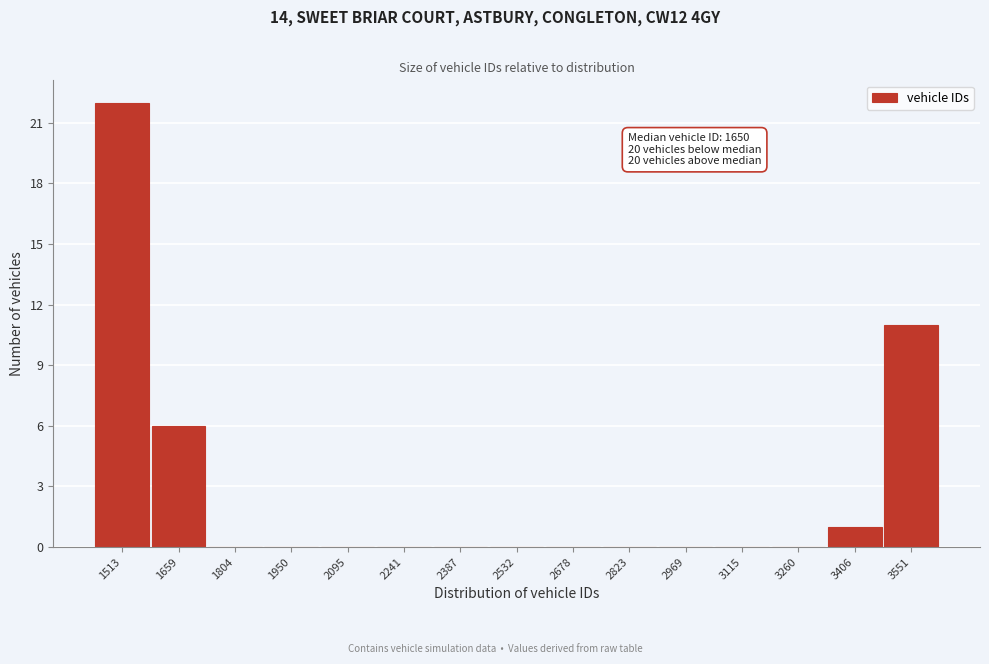

True or false: the data shows 0 at 1804.

True